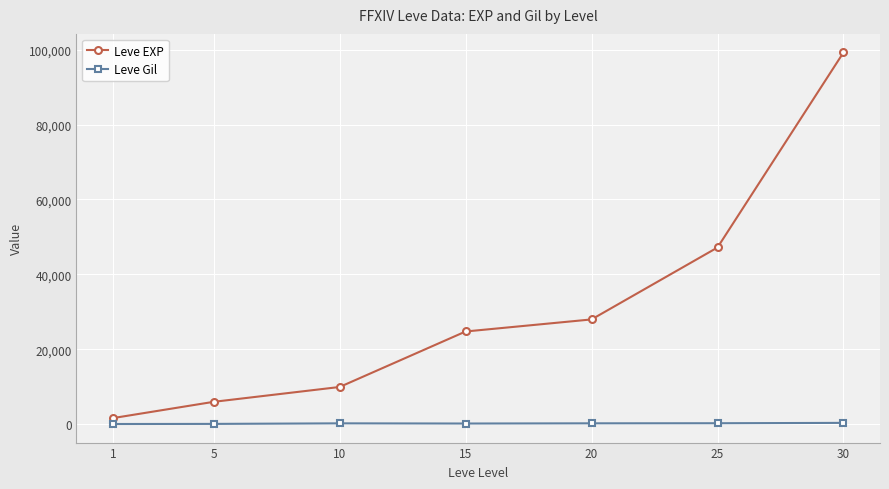

Which series changed the most between 15 and 25?

Leve EXP